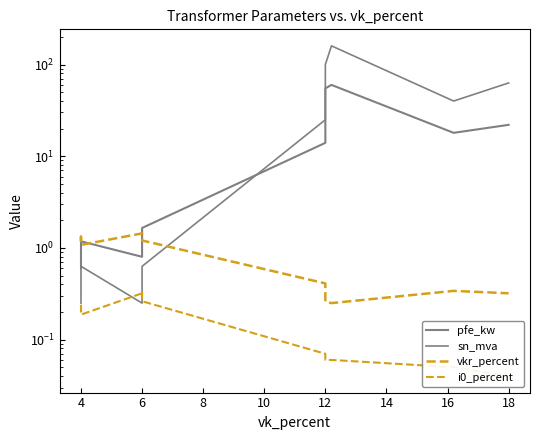

Which series has the largest range (max minus min)?

sn_mva